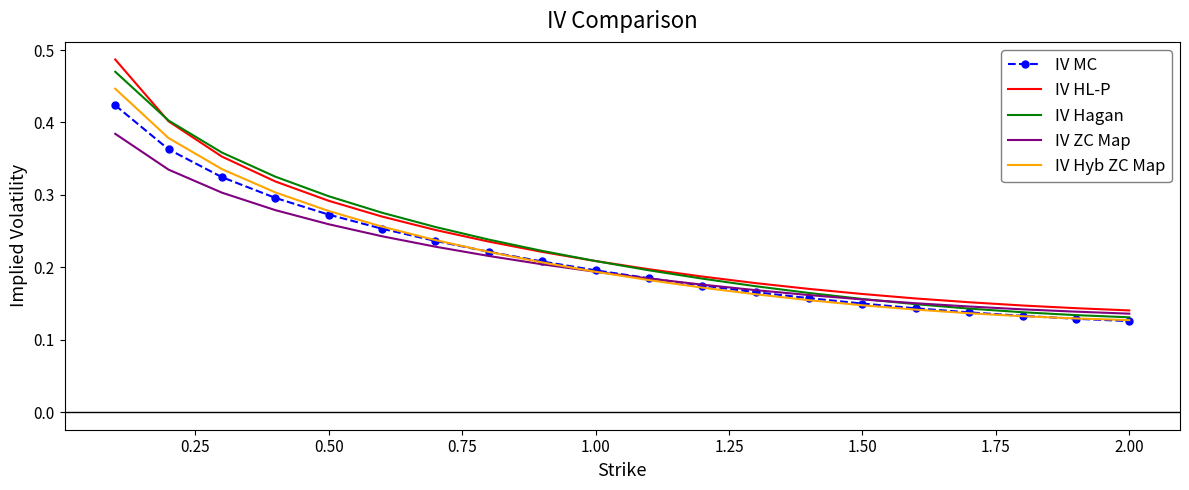

Rank the series by their maximum value, from highest to lowest.

IV HL-P, IV Hagan, IV Hyb ZC Map, IV MC, IV ZC Map